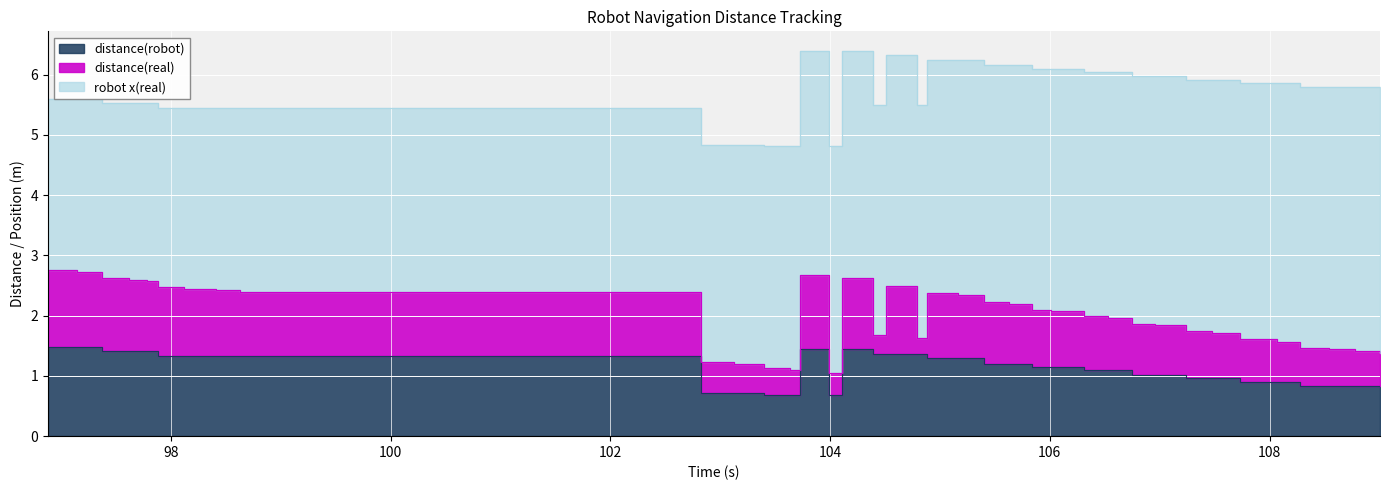

At how many categories does at least one series exceed 0?

37